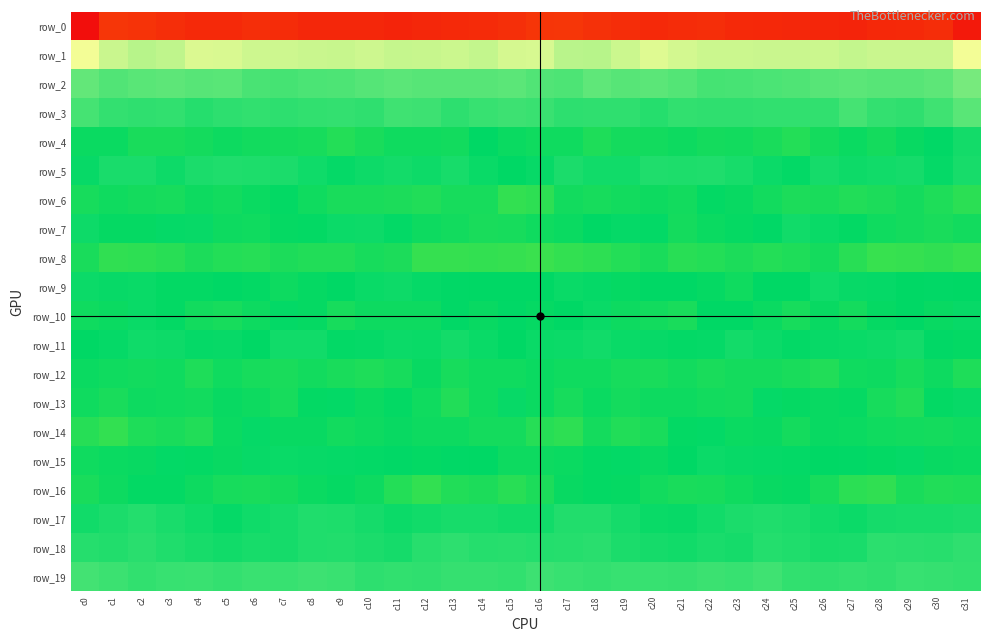

At how many categories does at least one series exceed 64?

2